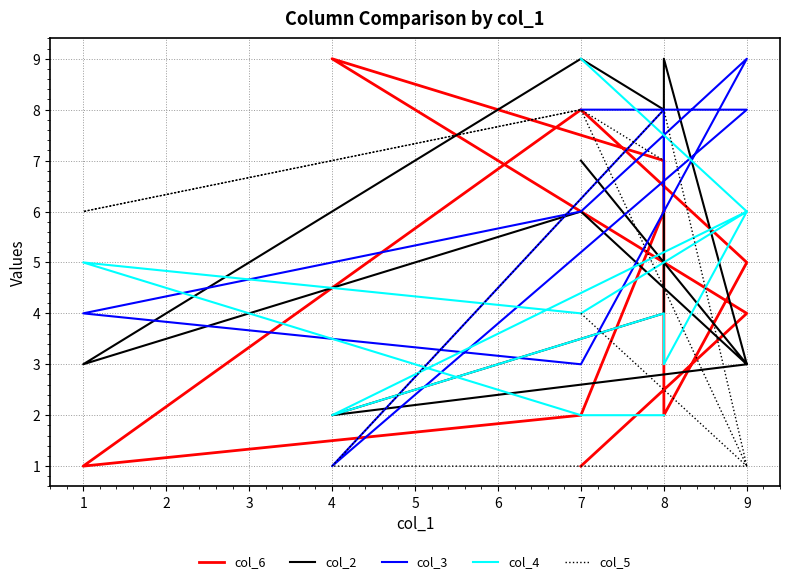

Does the chart have visible grid lines?

Yes